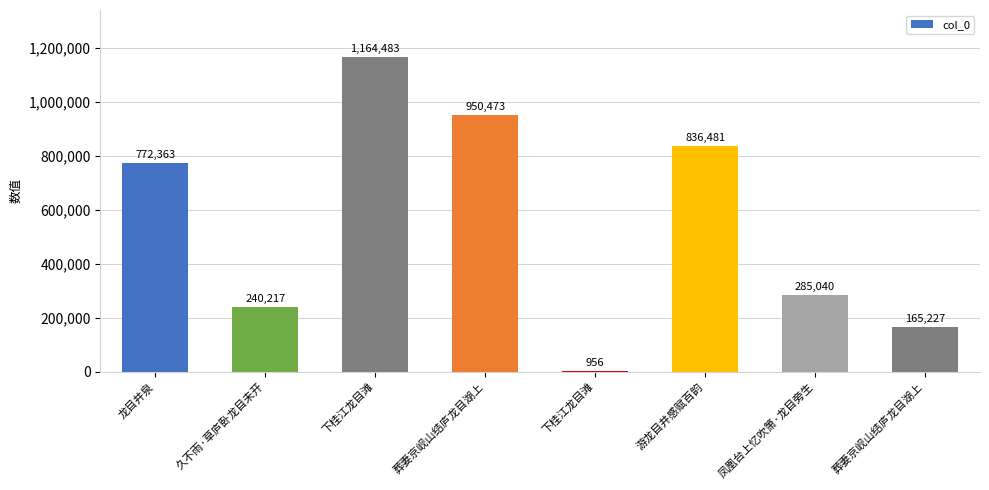

At which label is the value closest to 582719?

龙目井泉